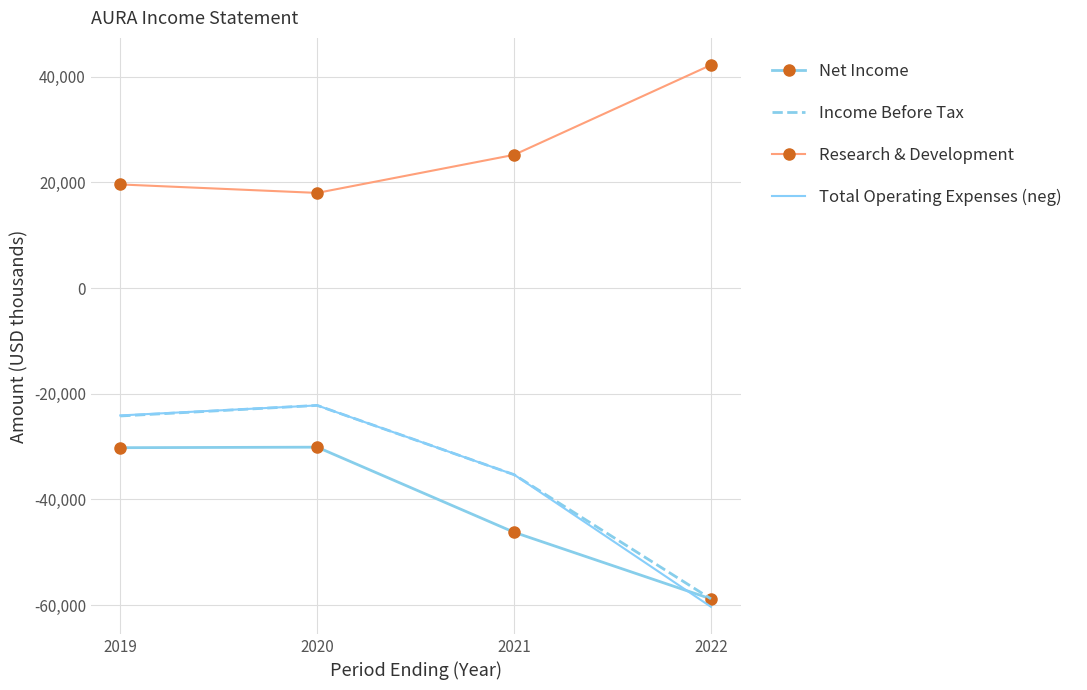

Is the value of Research & Development at 2019 greater than the value of Total Operating Expenses (neg) at 2019?

Yes